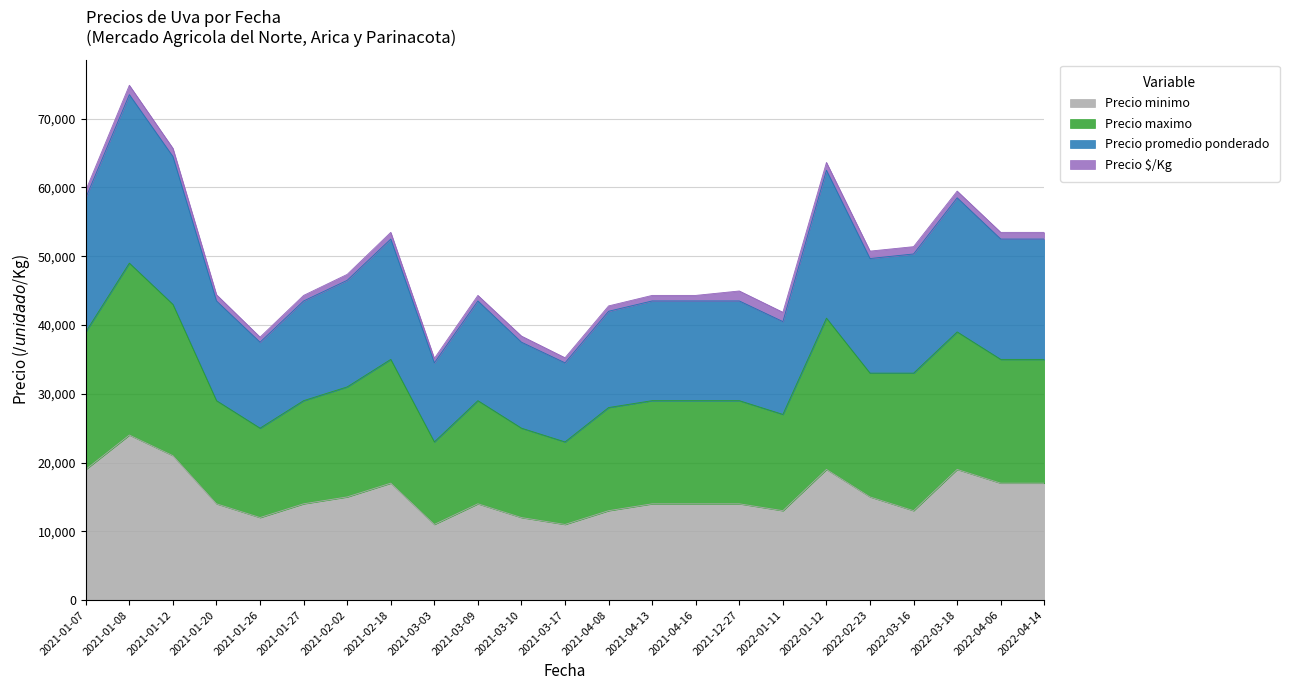

List the labels in order of Precio promedio ponderado value, largest first.

2021-01-08, 2021-01-12, 2022-01-12, 2021-01-07, 2022-03-18, 2021-02-18, 2022-04-06, 2022-04-14, 2022-03-16, 2022-02-23, 2021-02-02, 2021-01-20, 2021-01-27, 2021-03-09, 2021-04-13, 2021-04-16, 2021-12-27, 2021-04-08, 2022-01-11, 2021-01-26, 2021-03-10, 2021-03-03, 2021-03-17